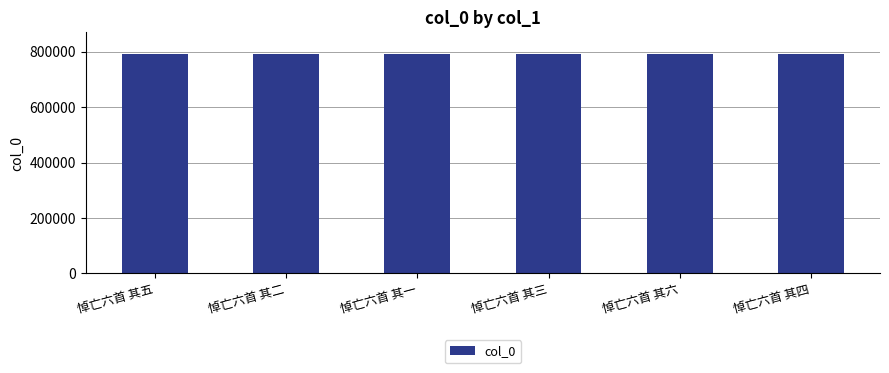

What is the label of the 3rd bar from the left?

悼亡六首 其一